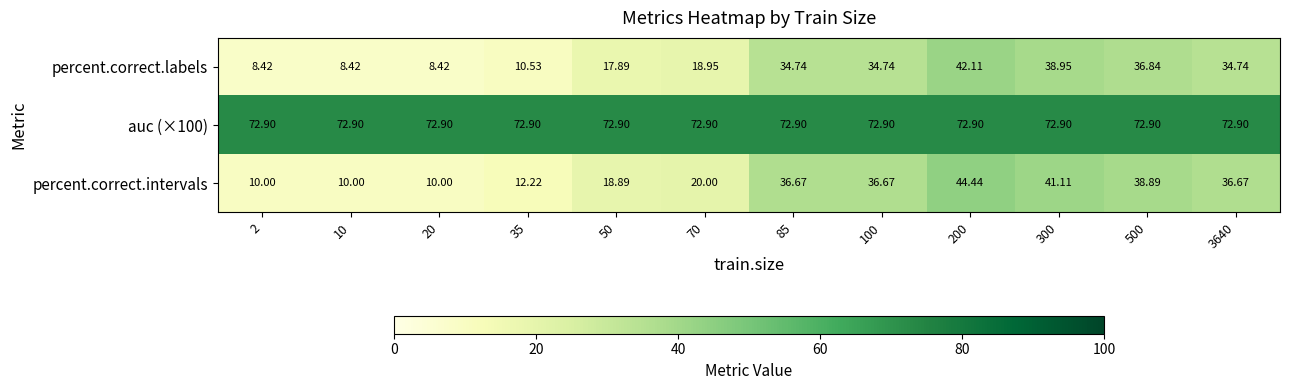

Which series has the largest range (max minus min)?

percent.correct.intervals